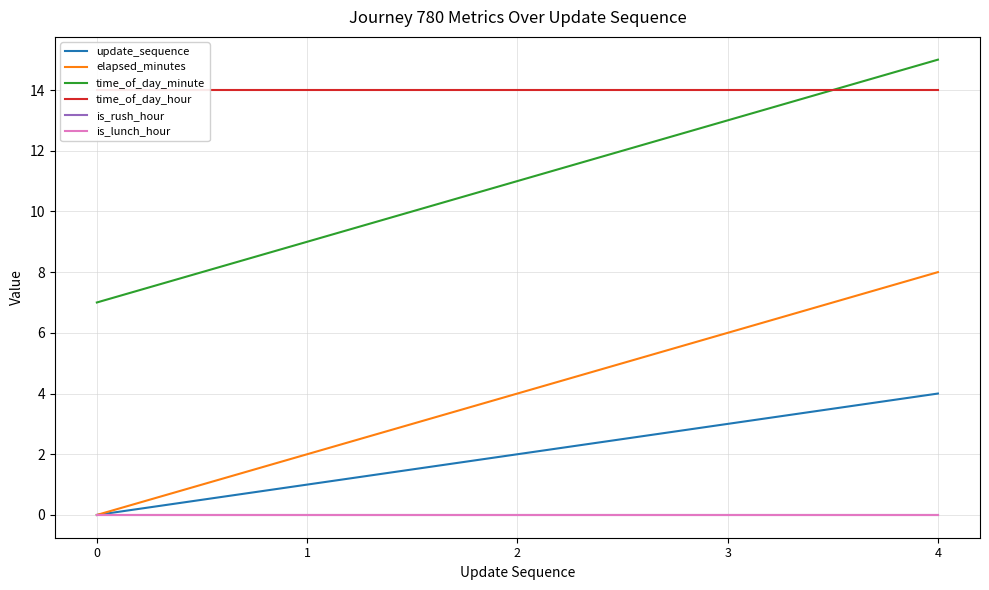

List the labels in order of elapsed_minutes value, largest first.

4, 3, 2, 1, 0